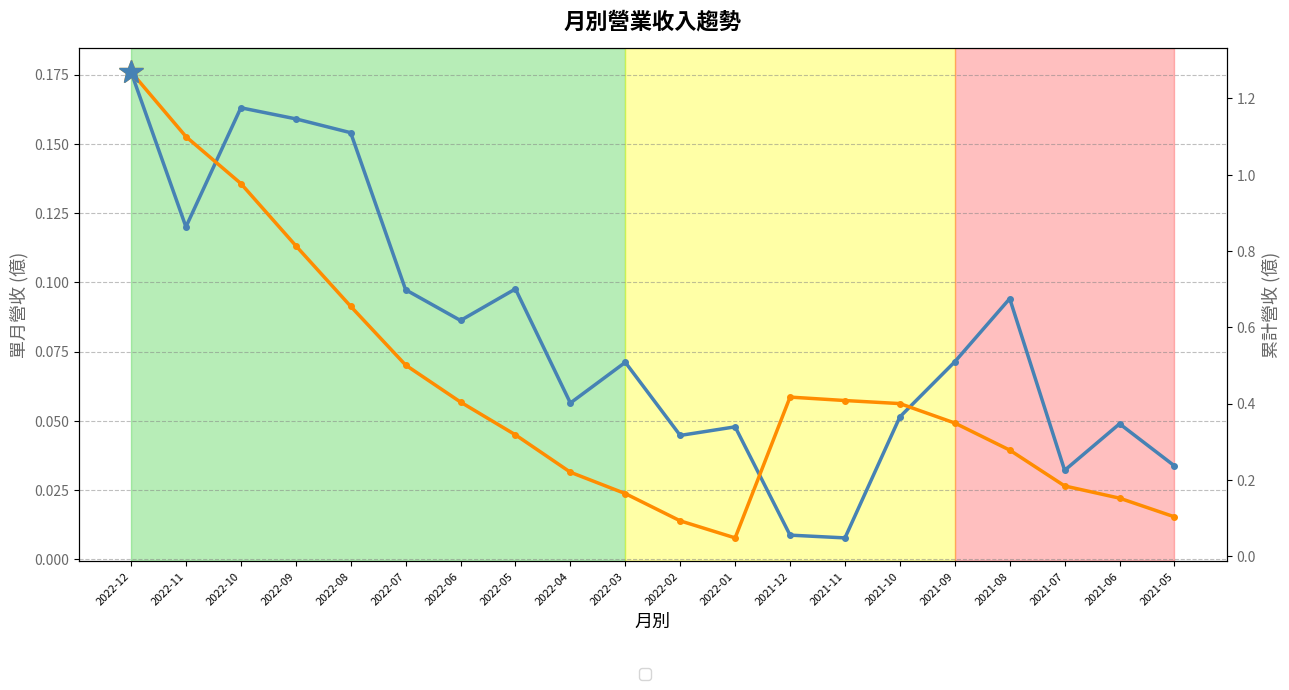

At which label is 單月營收(億) closest to 0?

2021-11